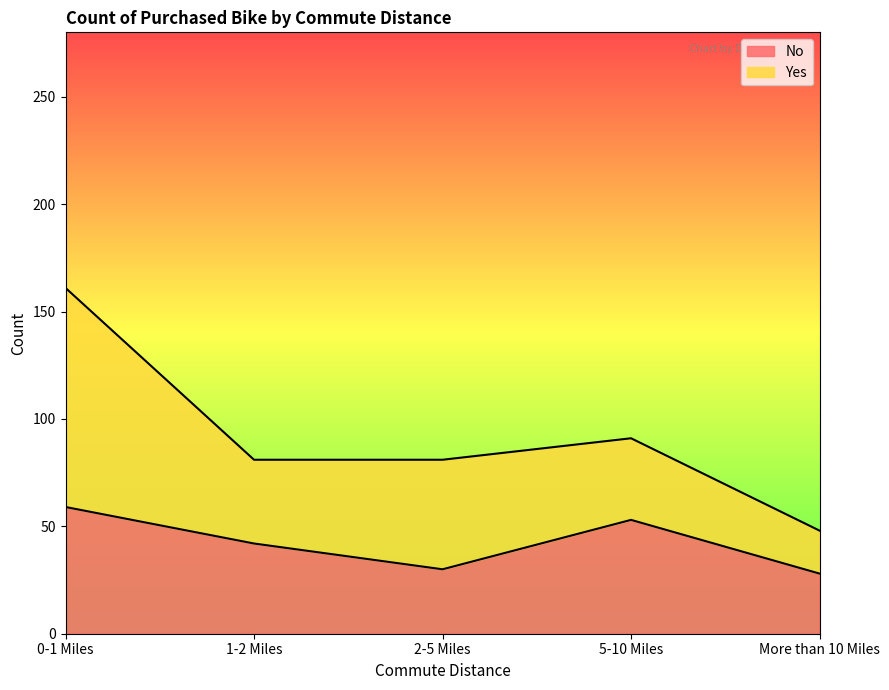

What is the sum of the values at 2-5 Miles and 5-10 Miles?

83